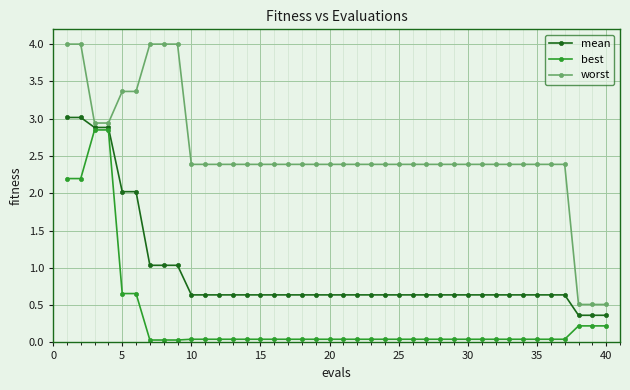

What is the value of the worst point at the 22nd from the left?

2.4